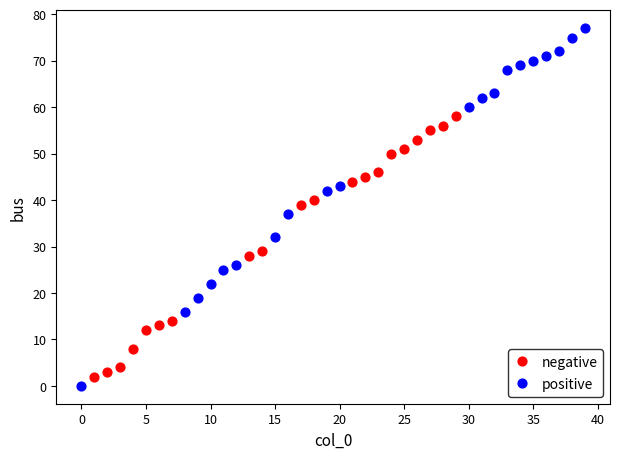

Which series has the largest Y range (max minus min)?

positive